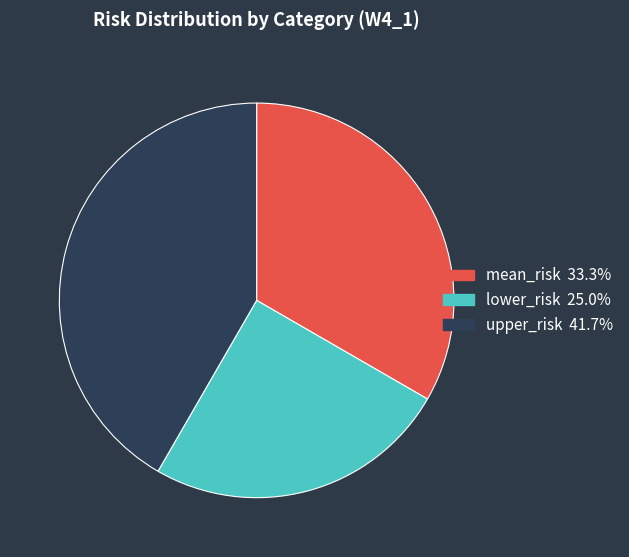

Is there a majority slice in this chart?

No